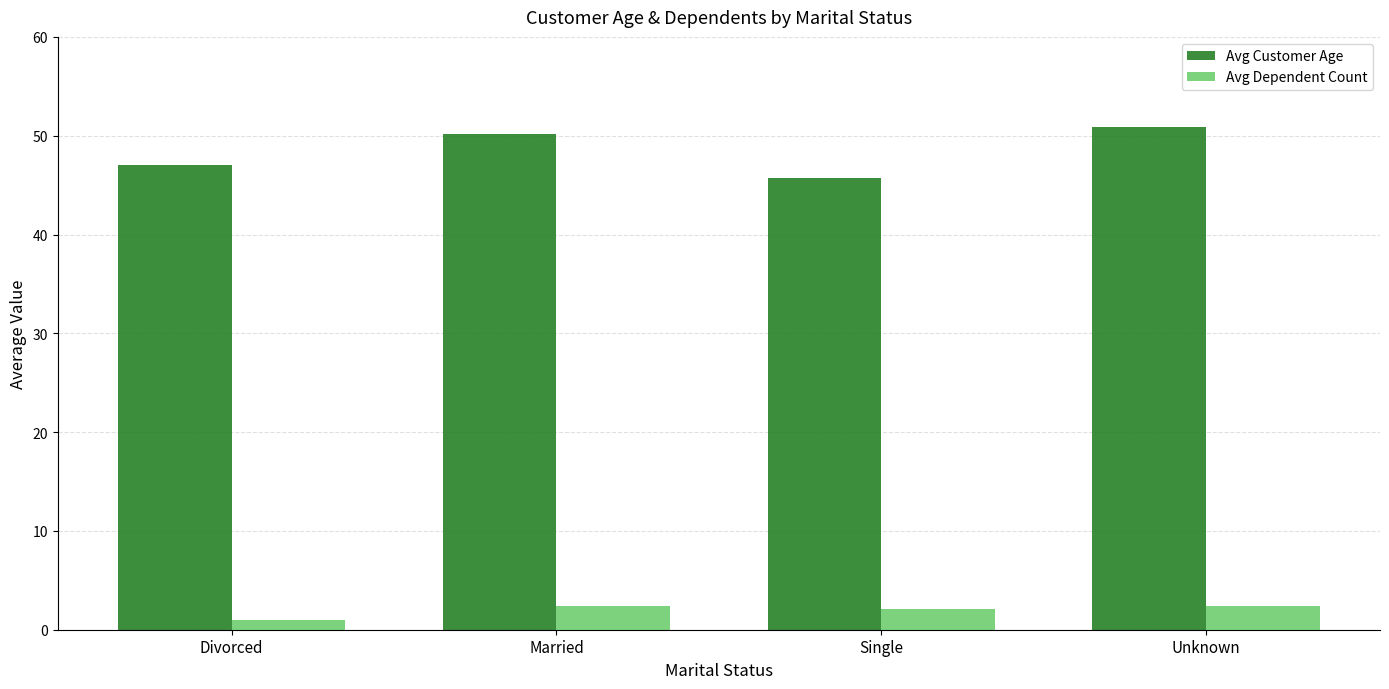

Reading left to right, transcribe all the data shown in this chart.

Avg Customer Age: 47.0	50.2	45.7	50.8
Avg Dependent Count: 1.0	2.4	2.1	2.4